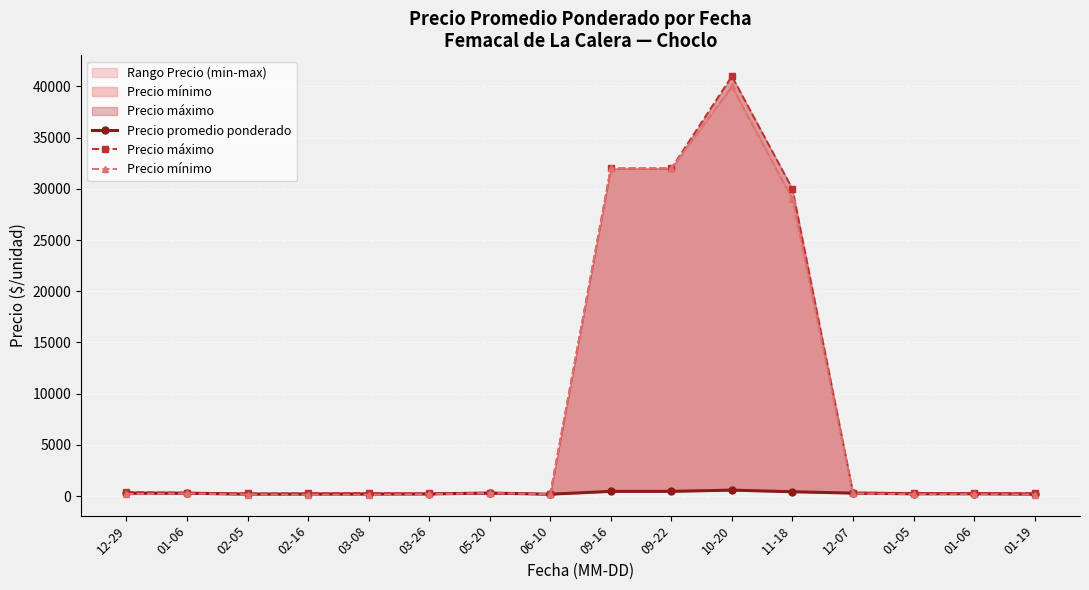

Where does the Precio mínimo series first go above 200?

01-06